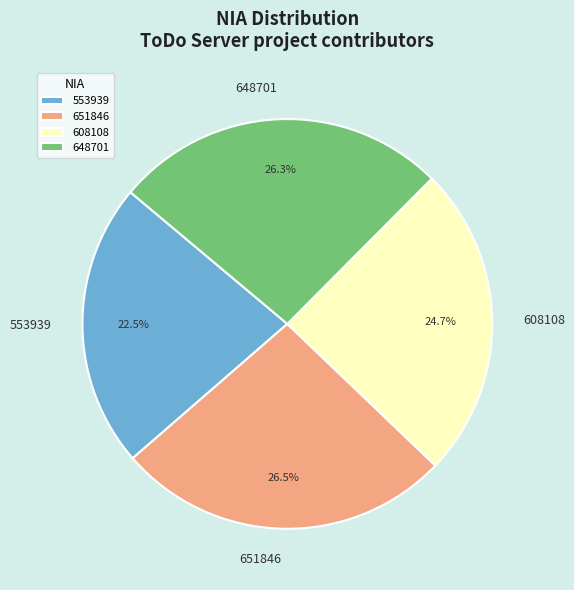

To the nearest percent, what is the difference between the largest and smallest slice percentages?

4%